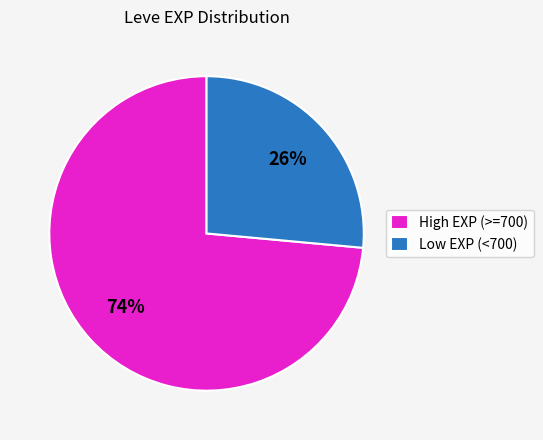

How many segments does this pie chart have?

2